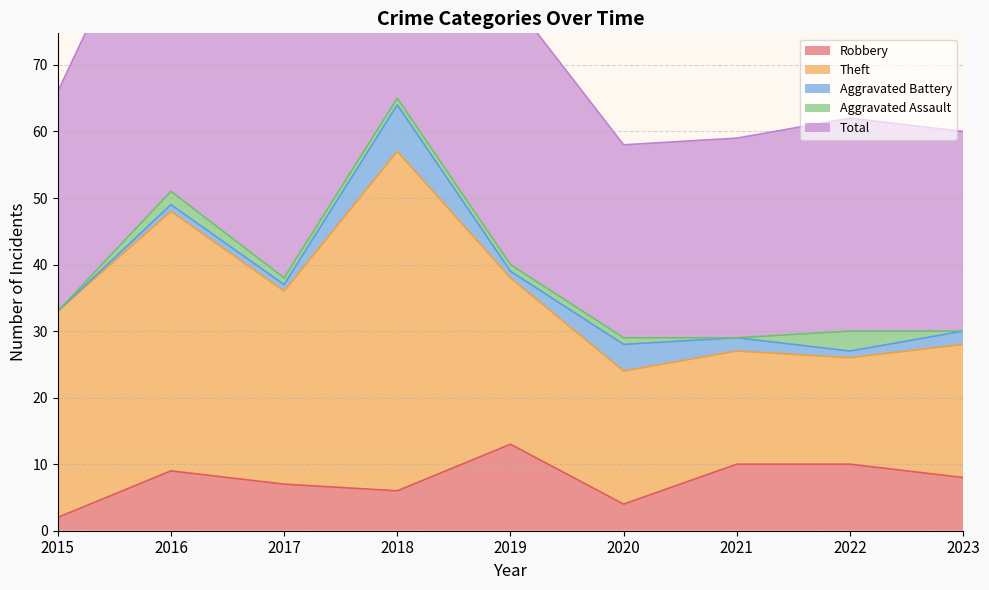

Does the chart have visible grid lines?

Yes